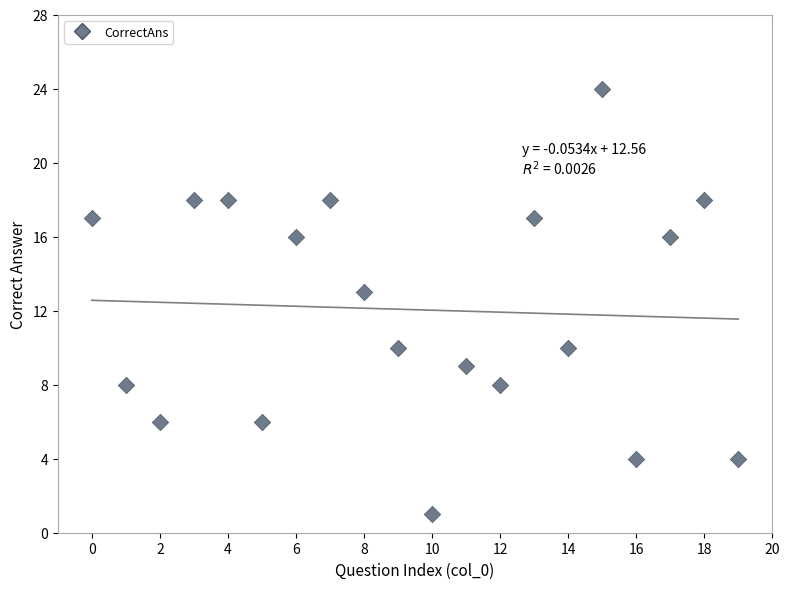

What Y value in the scatter plot is closest to 12?

13